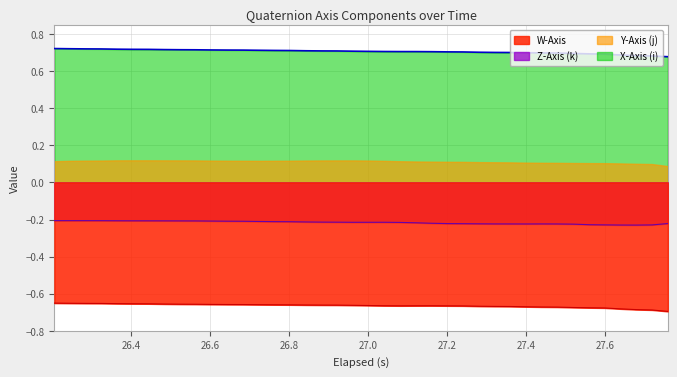

What are all the series names shown in the legend?

W-Axis, Z-Axis (k), Y-Axis (j), X-Axis (i)